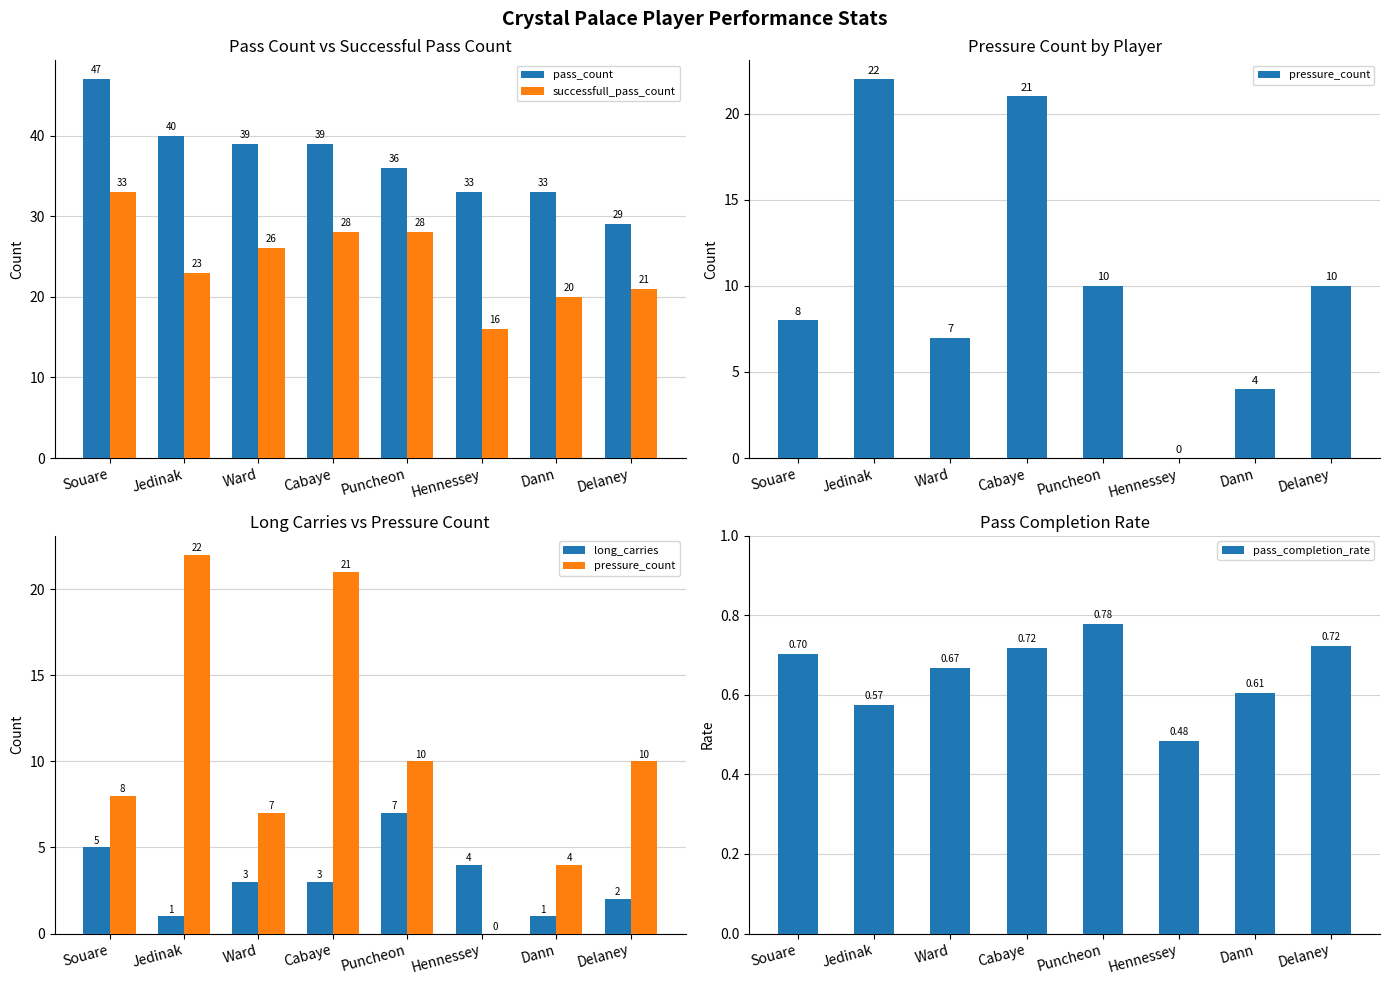

Where is successfull_pass_count nearest to the value 24?

Jedinak